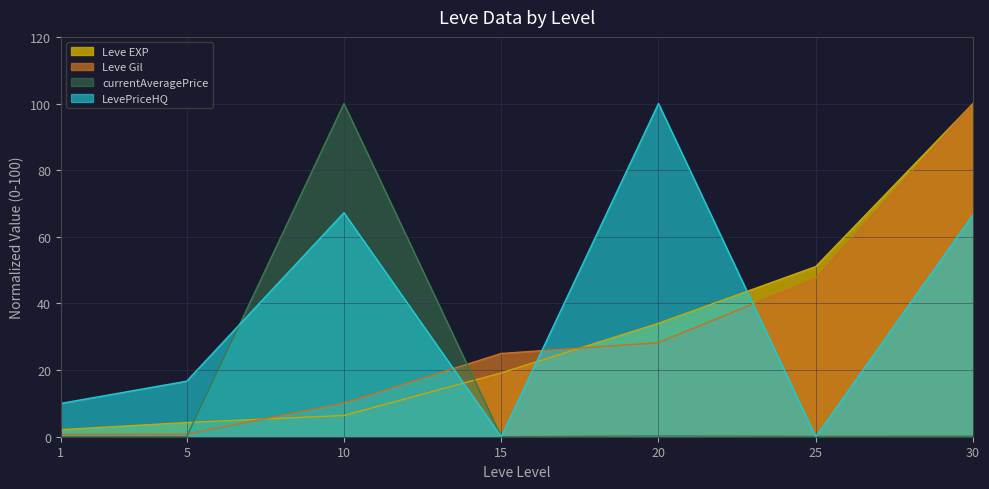

List the series in order of their peak value, highest first.

Leve EXP, Leve Gil, currentAveragePrice, LevePriceHQ